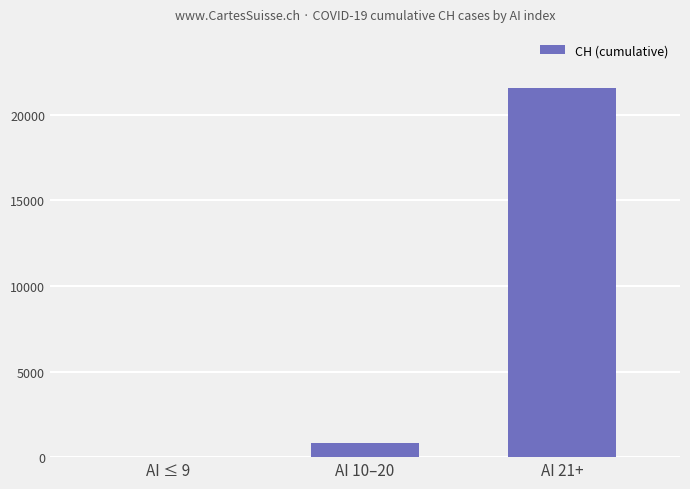

True or false: the data shows 37401 at AI 21+.

False